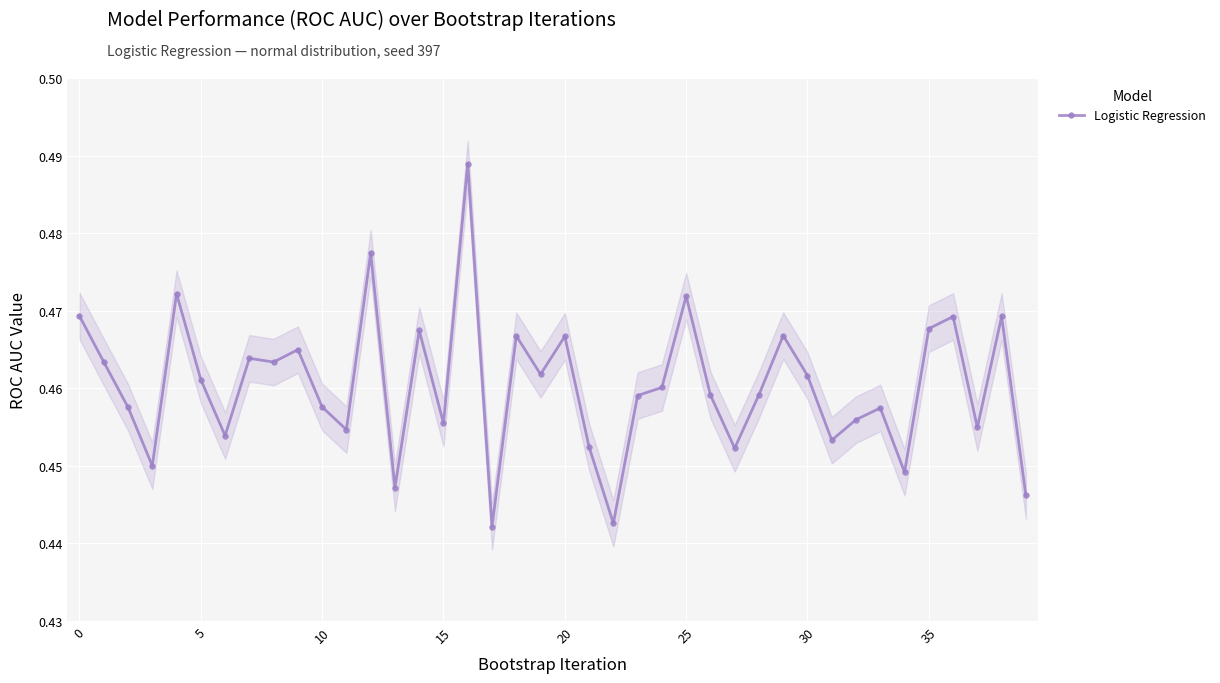

The value at 11 is 0.5. True or false?

True